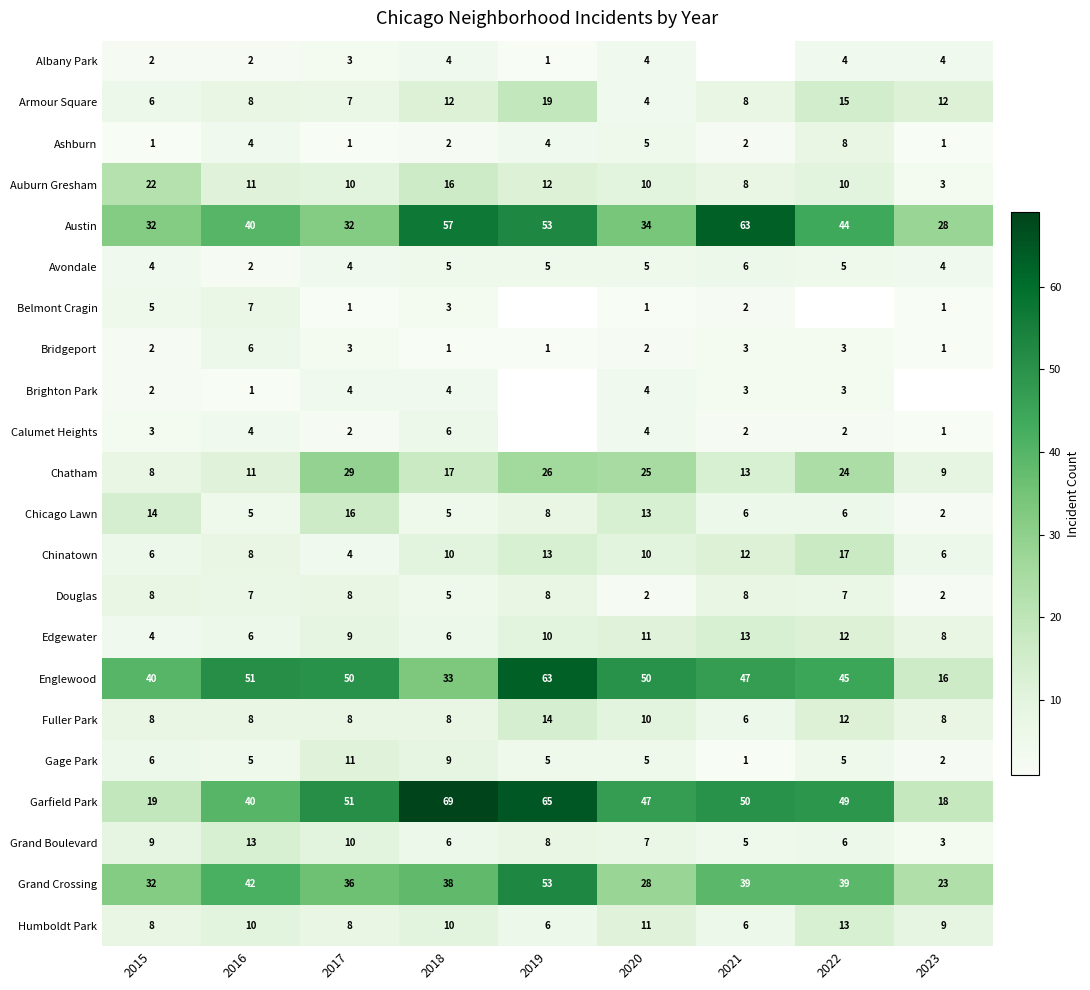

At how many categories does at least one series exceed 55?

3